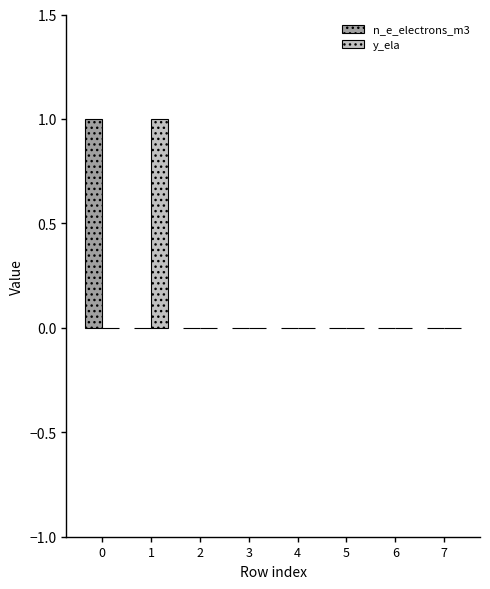

True or false: n_e_electrons_m3 has a value of 1 at 0.

True